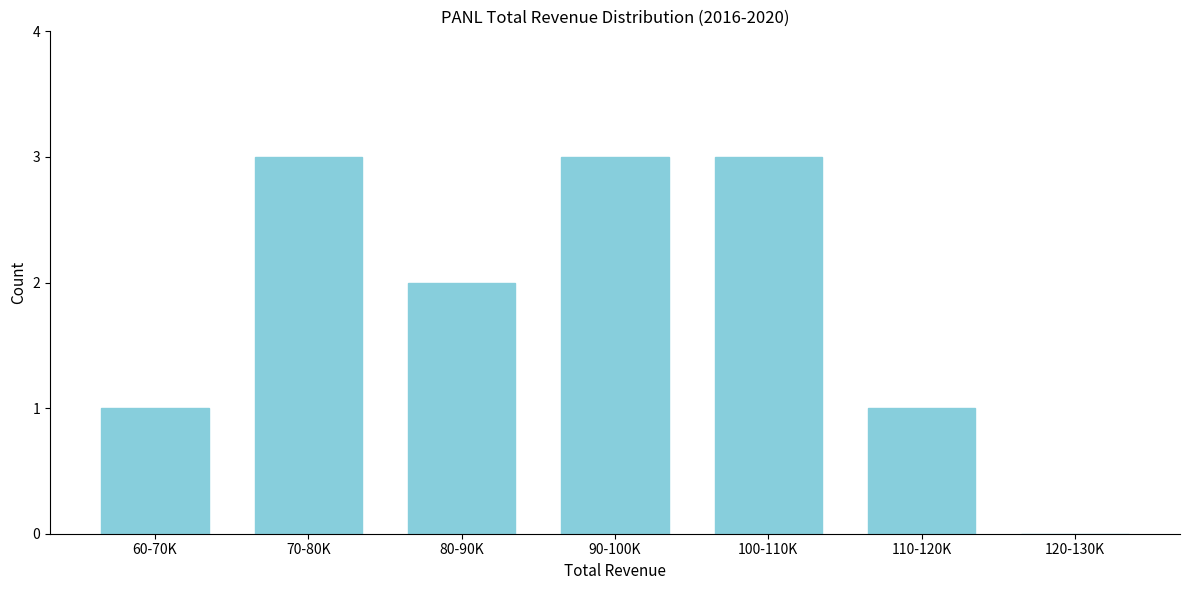

Reading left to right, transcribe all the data shown in this chart.

60-70K=1	70-80K=3	80-90K=2	90-100K=3	100-110K=3	110-120K=1	120-130K=0